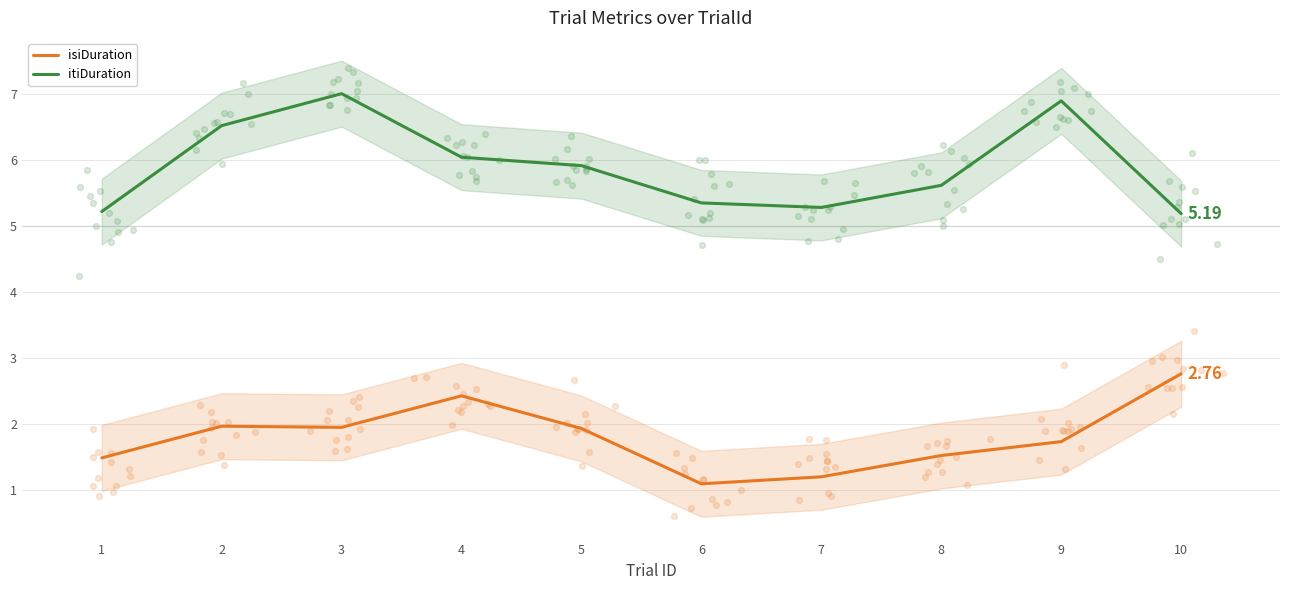

Is the value of itiDuration at 1 greater than the value of isiDuration at 7?

Yes